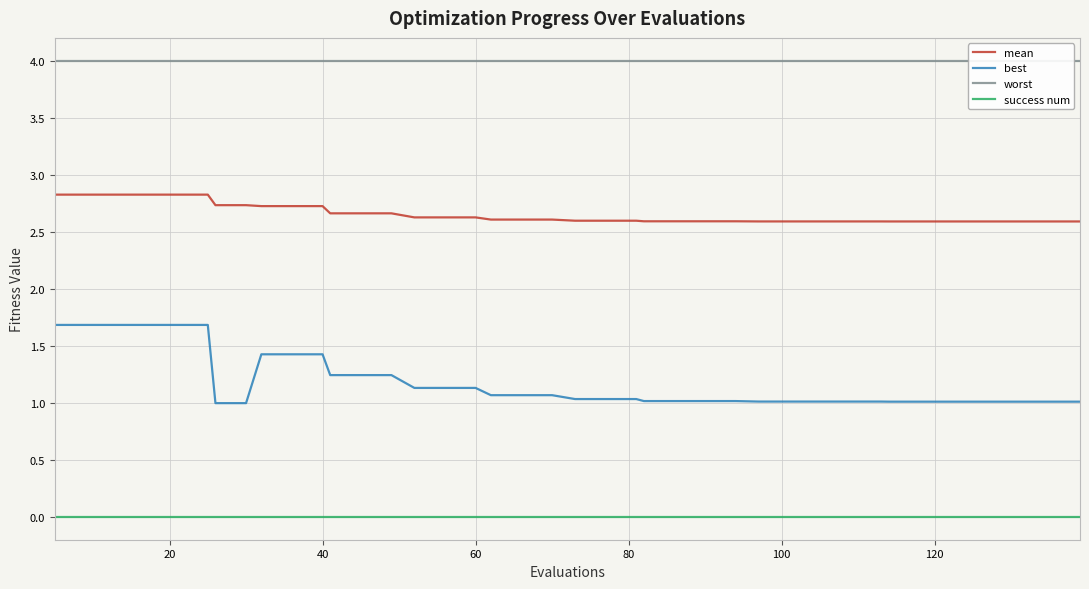

True or false: best and mean intersect in this chart.

False